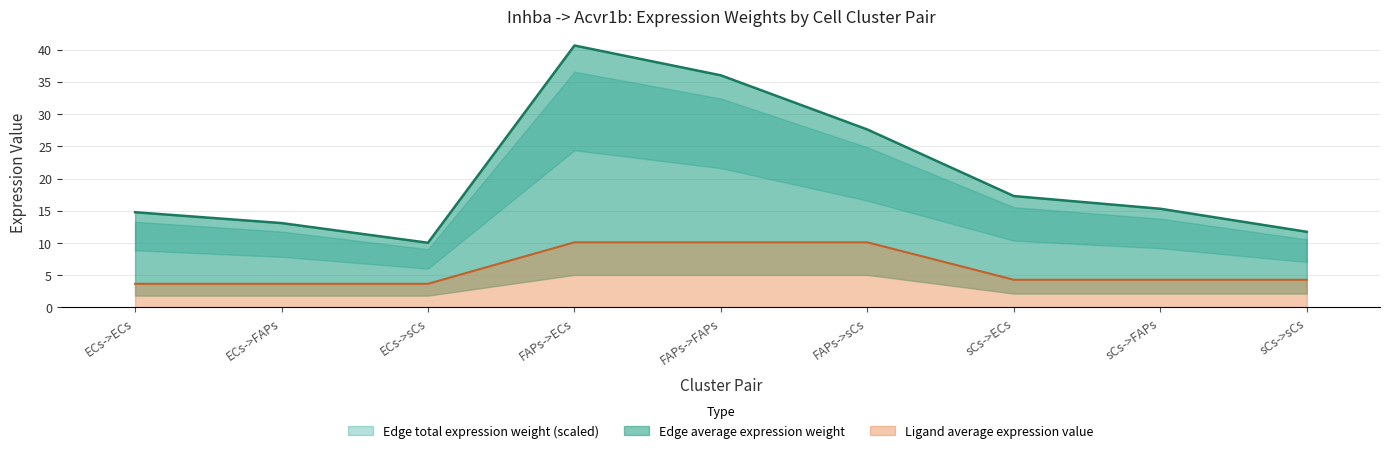

True or false: Edge average expression weight and Ligand average expression value cross at least once.

False